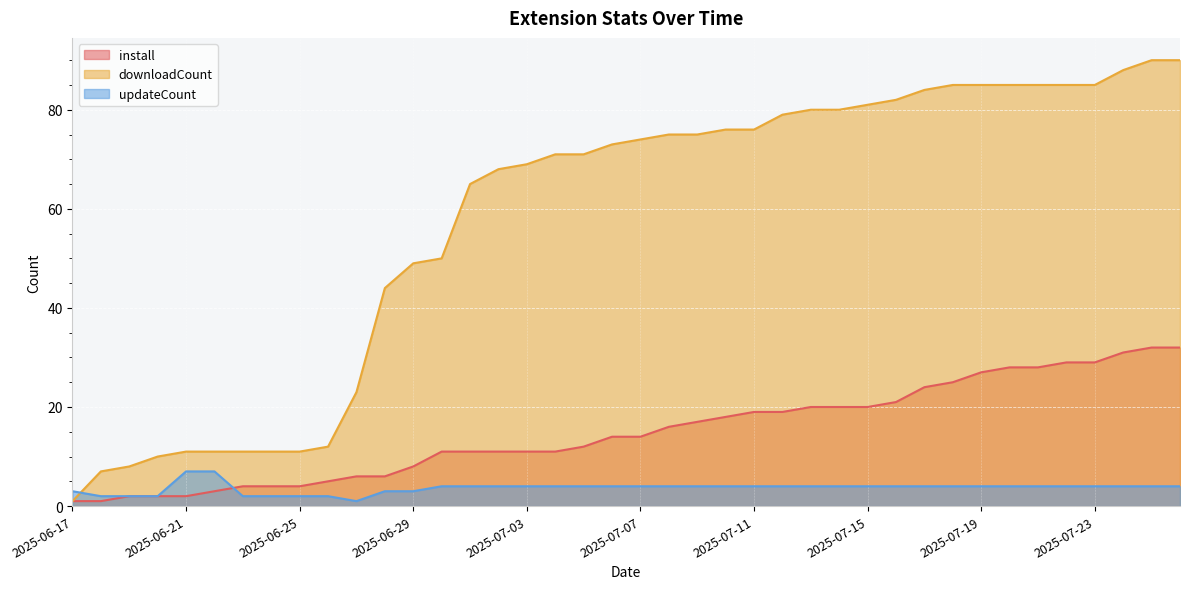

True or false: install and downloadCount intersect in this chart.

False